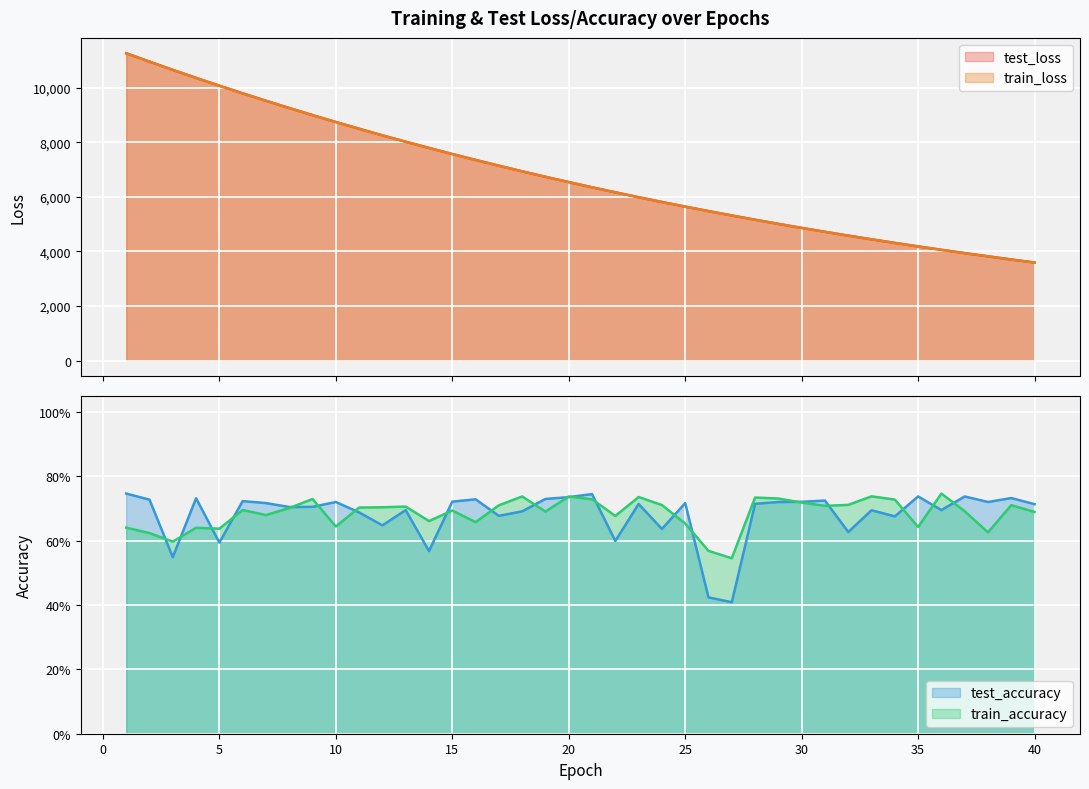

At how many categories does at least one series exceed 11016?

1